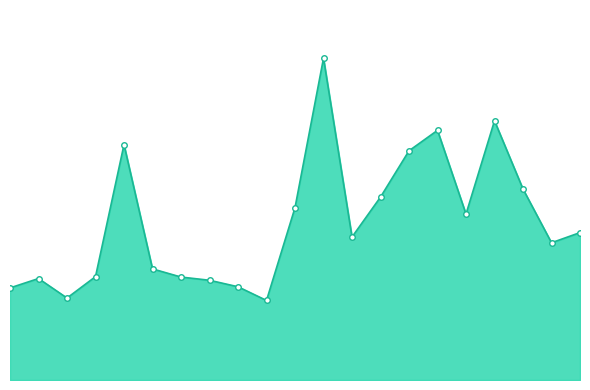

Does the chart have visible grid lines?

No